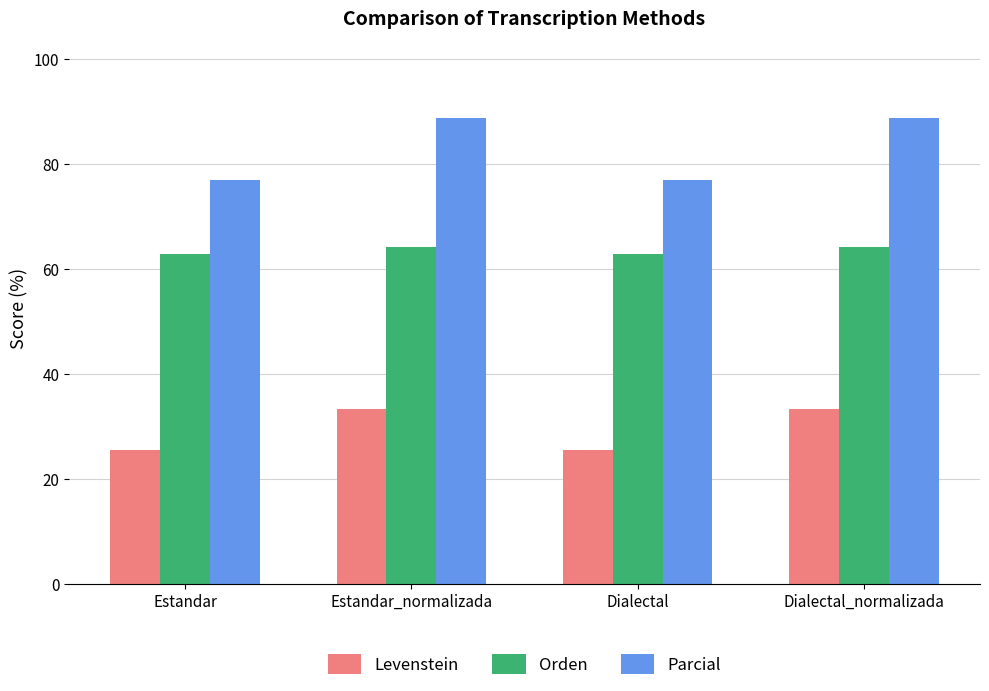

Which series changed the most between Estandar and Dialectal_normalizada?

Parcial